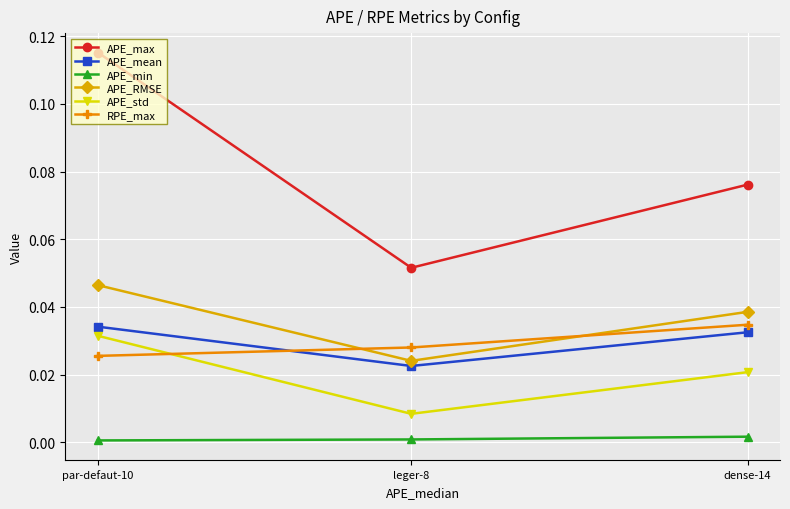

Reading right to left, extract all data points from this chart.

APE_max: 0.1	0.1	0.1
APE_mean: 0.0	0.0	0.0
APE_min: 0.0	0.0	0.0
APE_RMSE: 0.0	0.0	0.0
APE_std: 0.0	0.0	0.0
RPE_max: 0.0	0.0	0.0